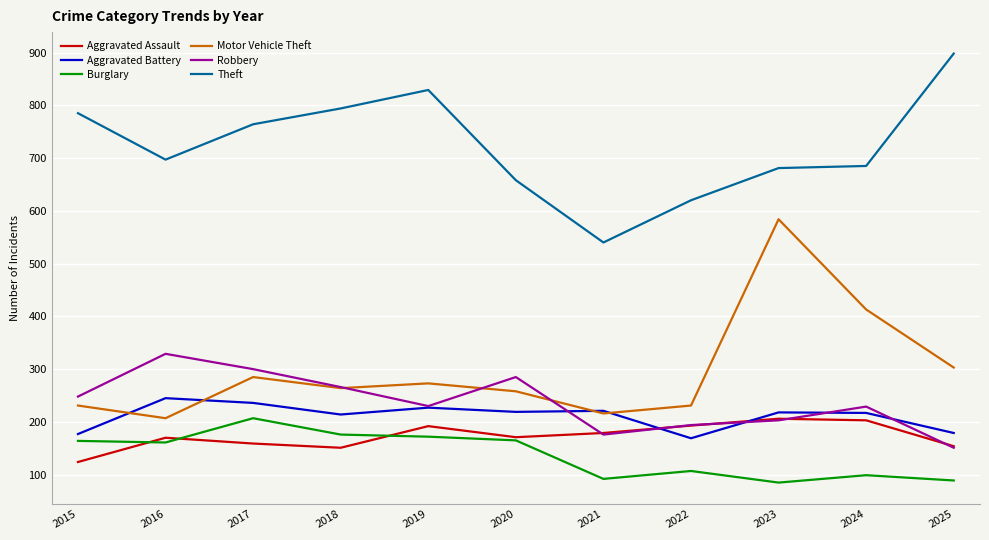

Which series has the largest total across all categories?

Theft